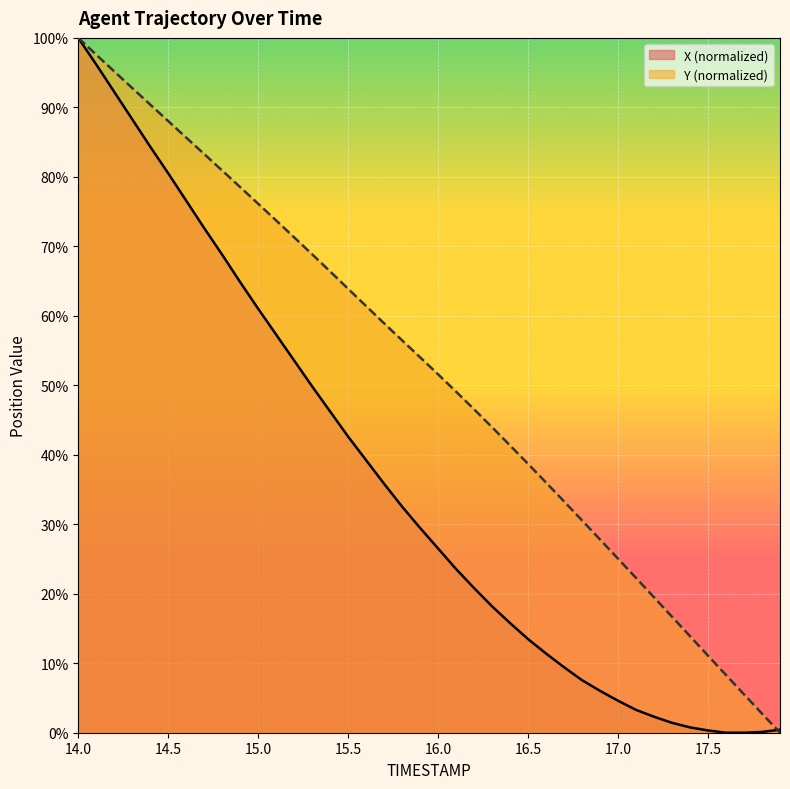

Is it true that X (normalized) equals 80.5 at 14.5?

True